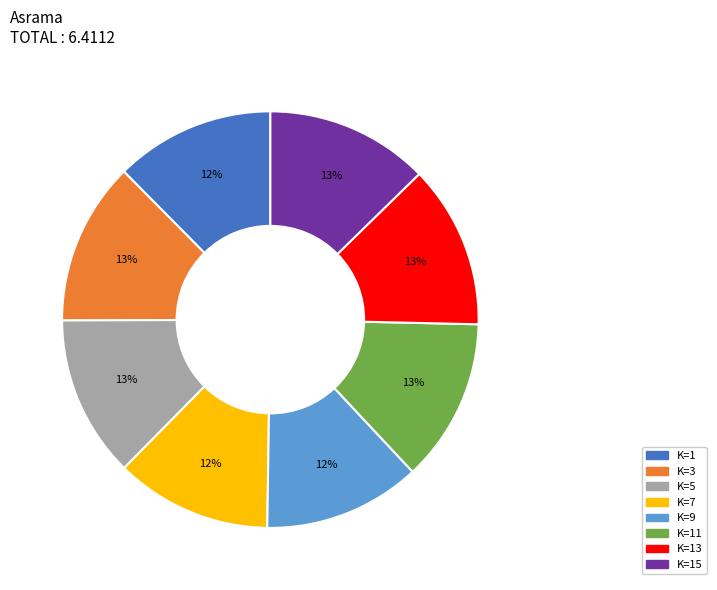

Is there a majority slice in this chart?

No